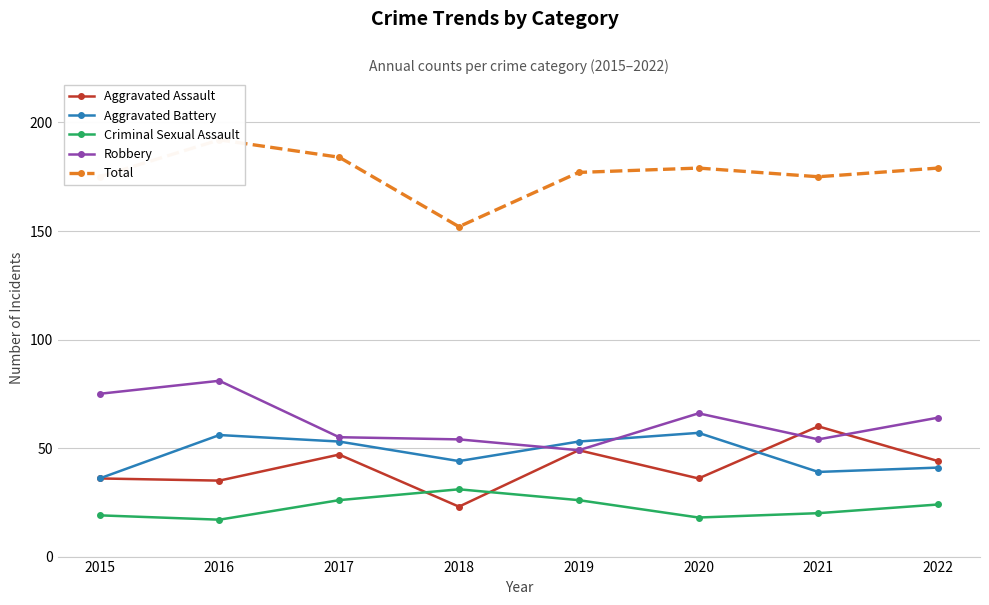

How many values in the Criminal Sexual Assault series exceed 24?

3